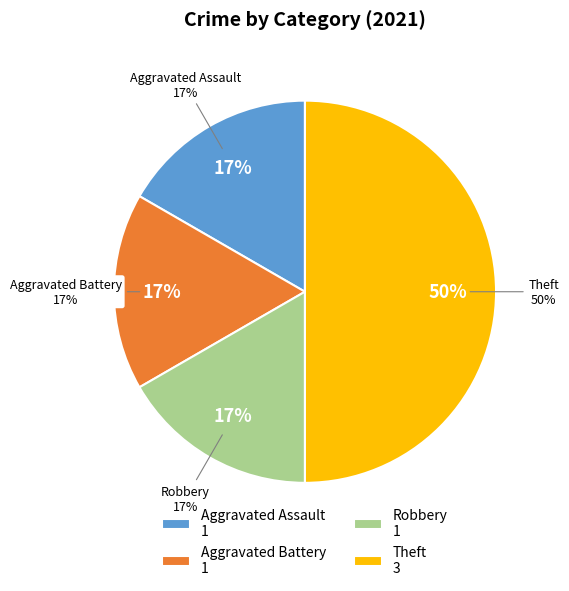

Which slice is the smallest?

Aggravated Assault